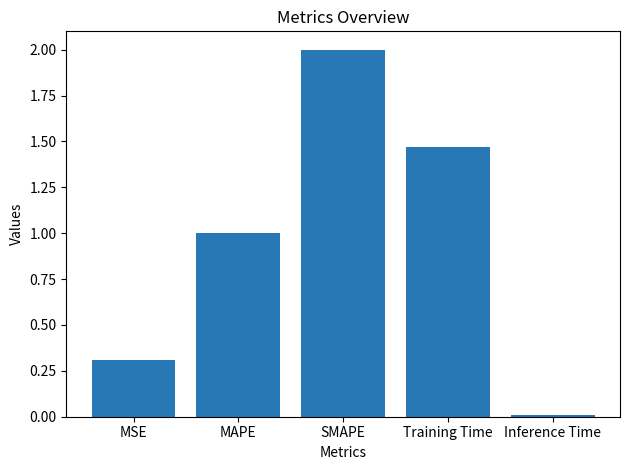

Where is the data nearest to the value 1?

MAPE